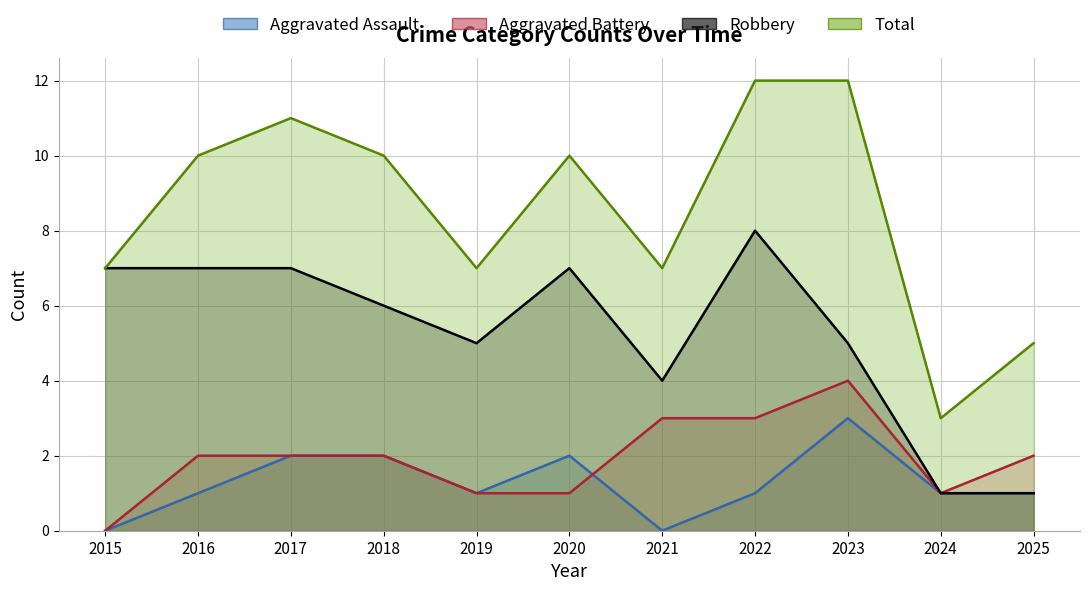

Reading right to left, what are all the values shown in this chart?

Aggravated Assault: 2025=1	2024=1	2023=3	2022=1	2021=0	2020=2	2019=1	2018=2	2017=2	2016=1	2015=0
Aggravated Battery: 2025=2	2024=1	2023=4	2022=3	2021=3	2020=1	2019=1	2018=2	2017=2	2016=2	2015=0
Robbery: 2025=1	2024=1	2023=5	2022=8	2021=4	2020=7	2019=5	2018=6	2017=7	2016=7	2015=7
Total: 2025=5	2024=3	2023=12	2022=12	2021=7	2020=10	2019=7	2018=10	2017=11	2016=10	2015=7